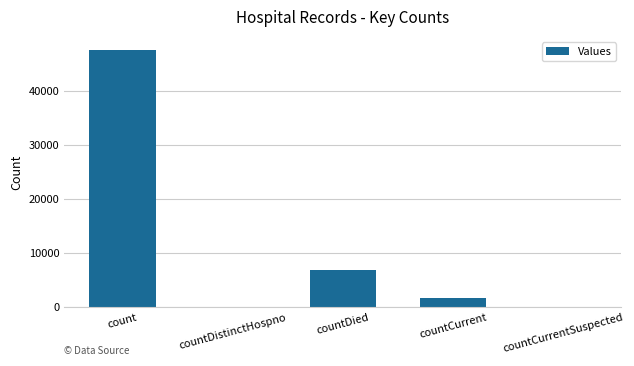

What is the sum of all values?

56056